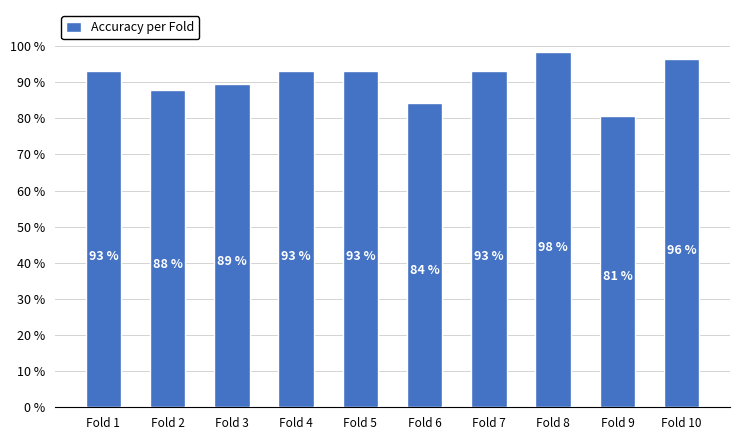

Reading left to right, what are all the values shown in this chart?

Fold 1=0.9	Fold 2=0.9	Fold 3=0.9	Fold 4=0.9	Fold 5=0.9	Fold 6=0.8	Fold 7=0.9	Fold 8=1.0	Fold 9=0.8	Fold 10=1.0